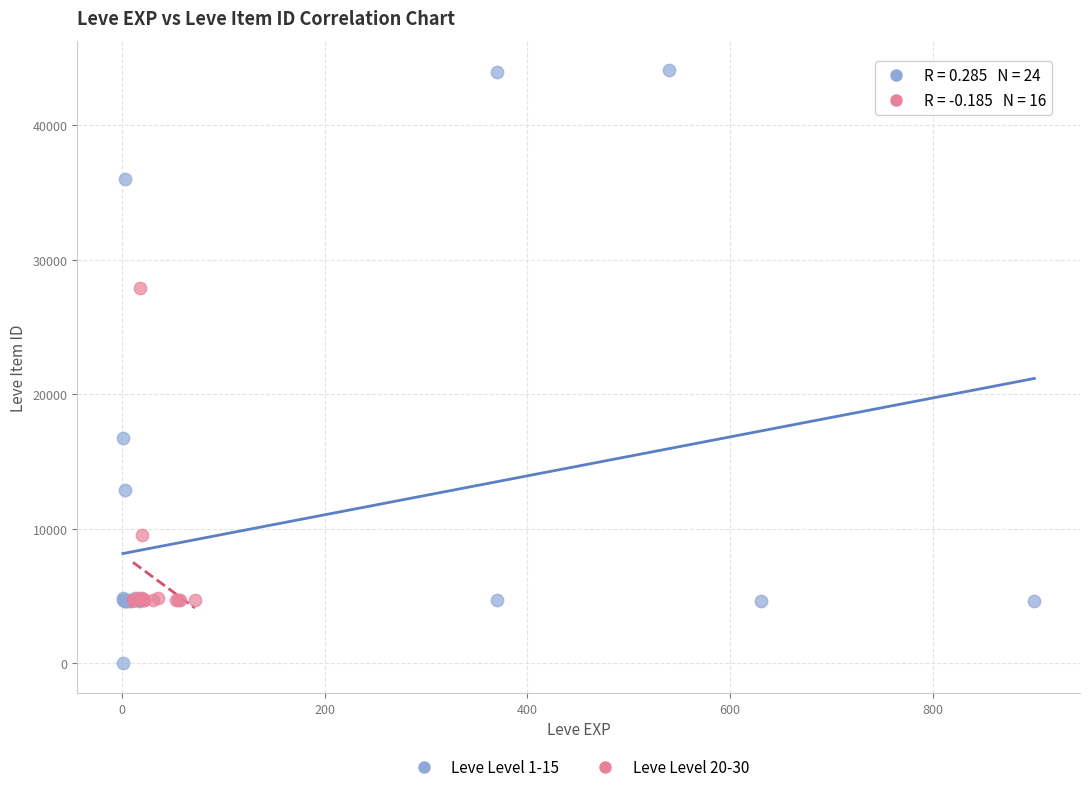

Which series has the widest spread of Y values?

Leve Level 1-15